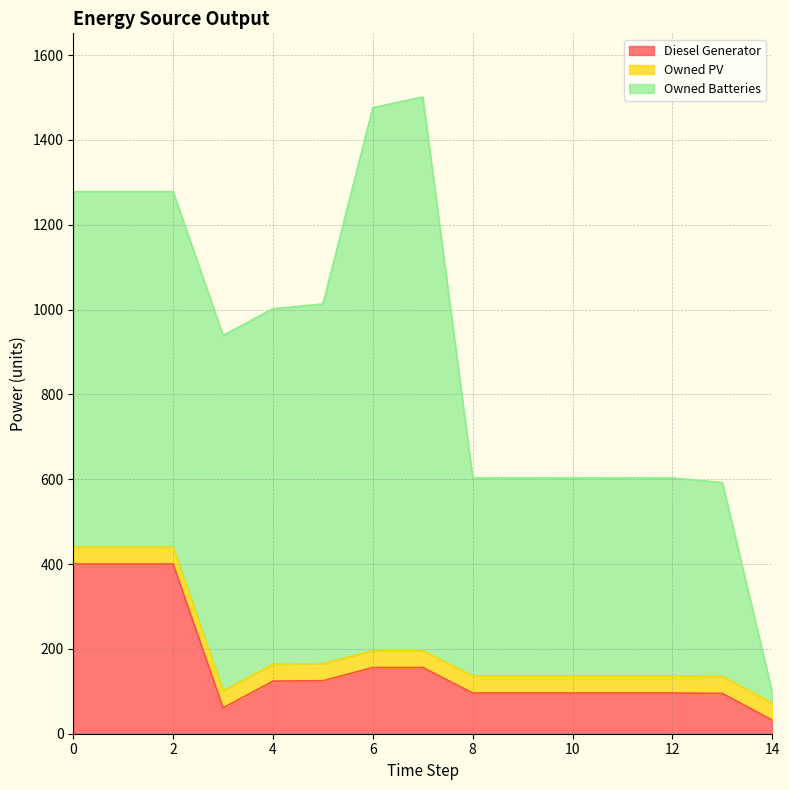

The value of Diesel Generator at 1 is 400. True or false?

True